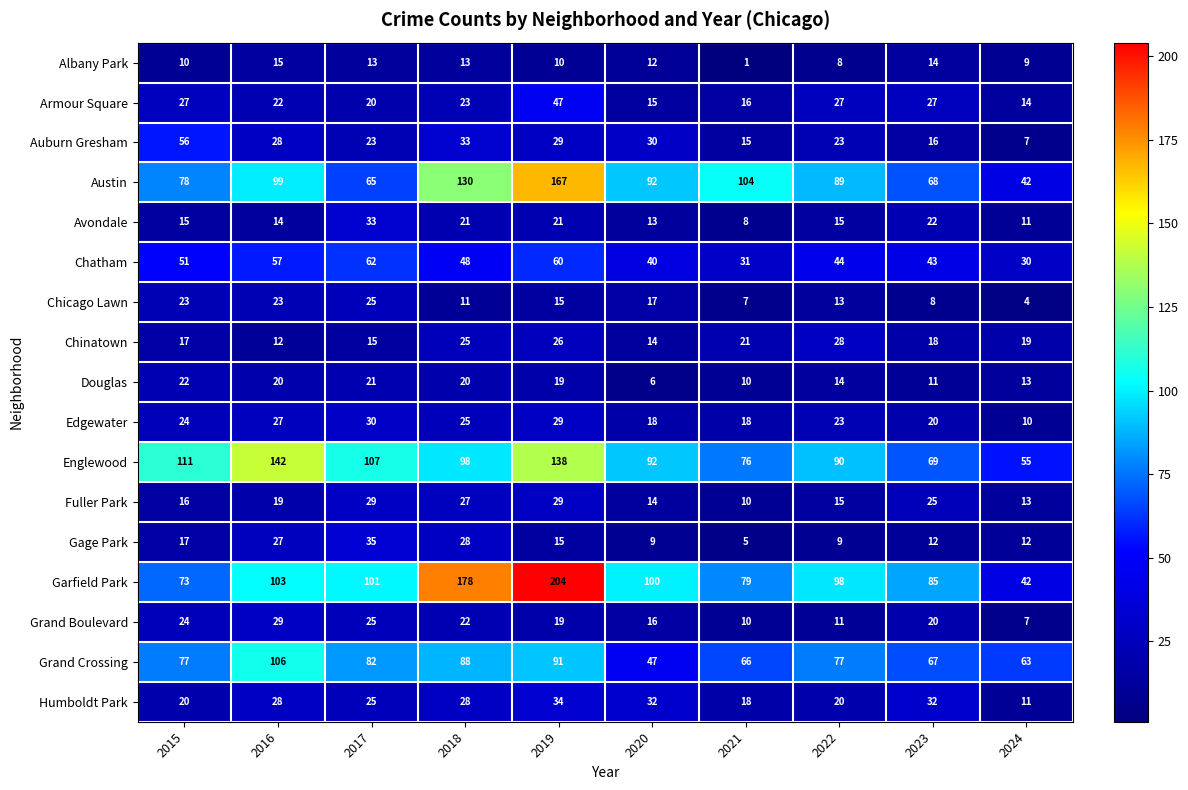

At which label is Edgewater closest to 20?

2023